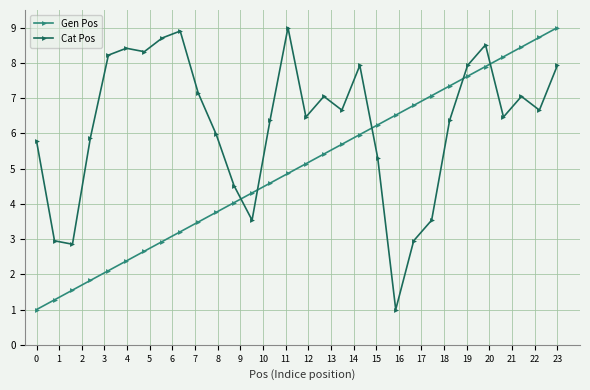

True or false: Cat Pos has more than 0 interior local peaks.

True